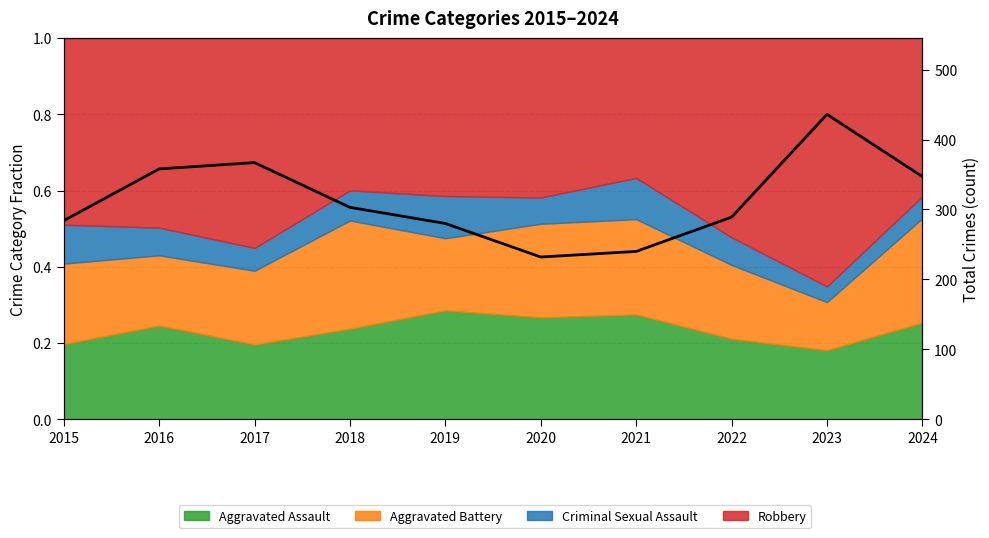

Reading left to right, extract all data points from this chart.

2015=284	2016=358	2017=367	2018=303	2019=280	2020=232	2021=240	2022=289	2023=436	2024=347